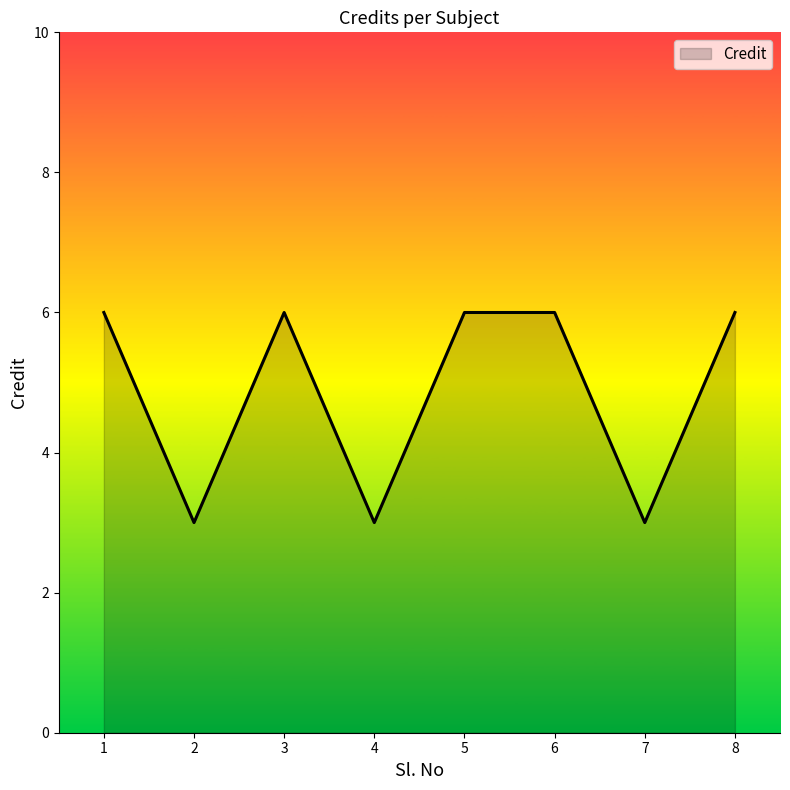

How many interior local valleys (lower than both neighbors) does the data have?

3